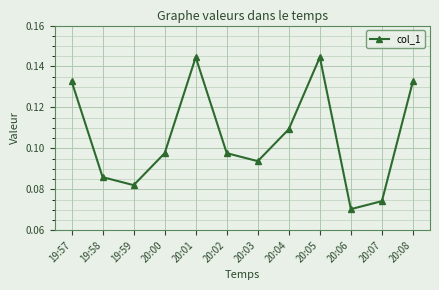

The chart shows a value of 0.0 at 20:03. True or false?

False